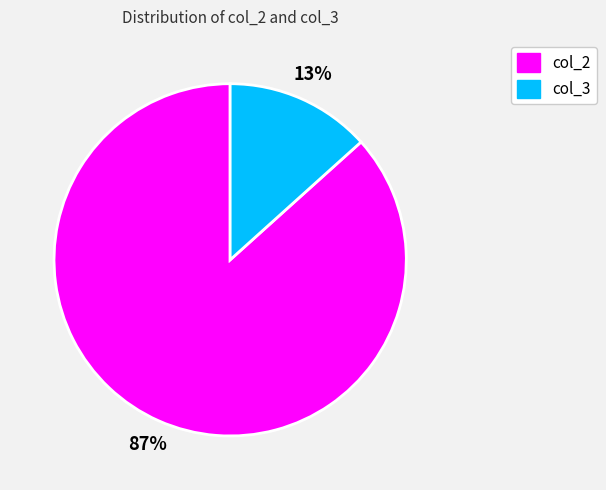

Is there a majority slice in this chart?

Yes